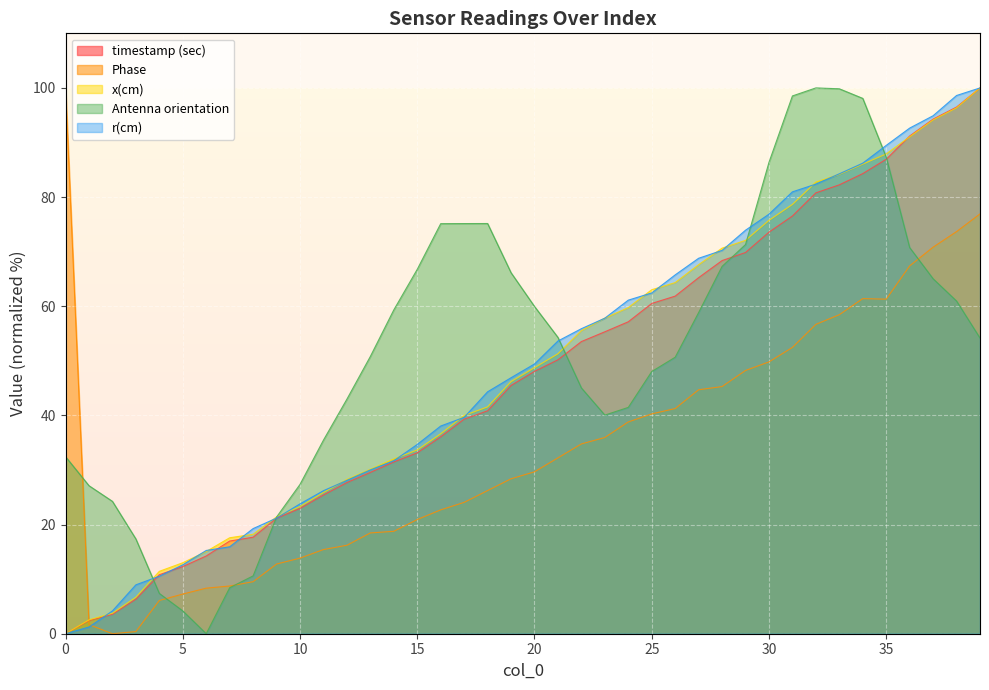

How many values in Antenna orientation are above zero?

39